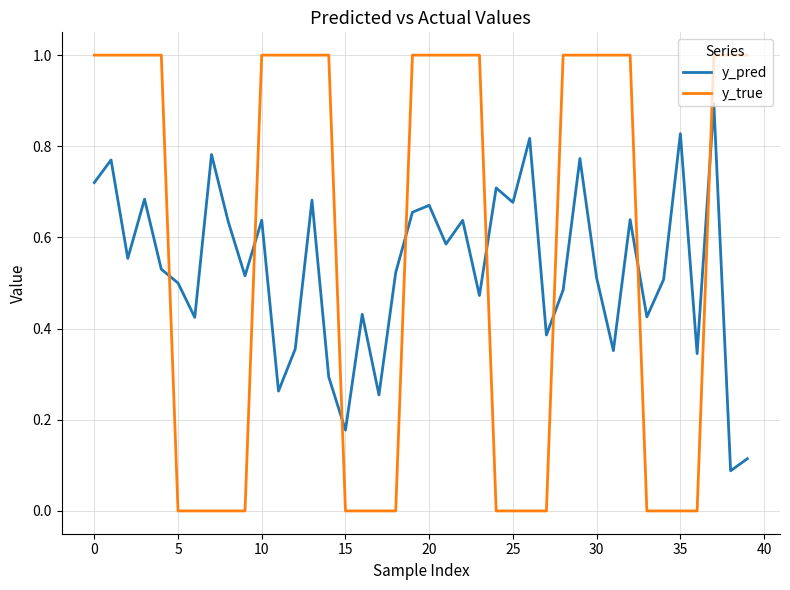

Which series has the largest range (max minus min)?

y_true